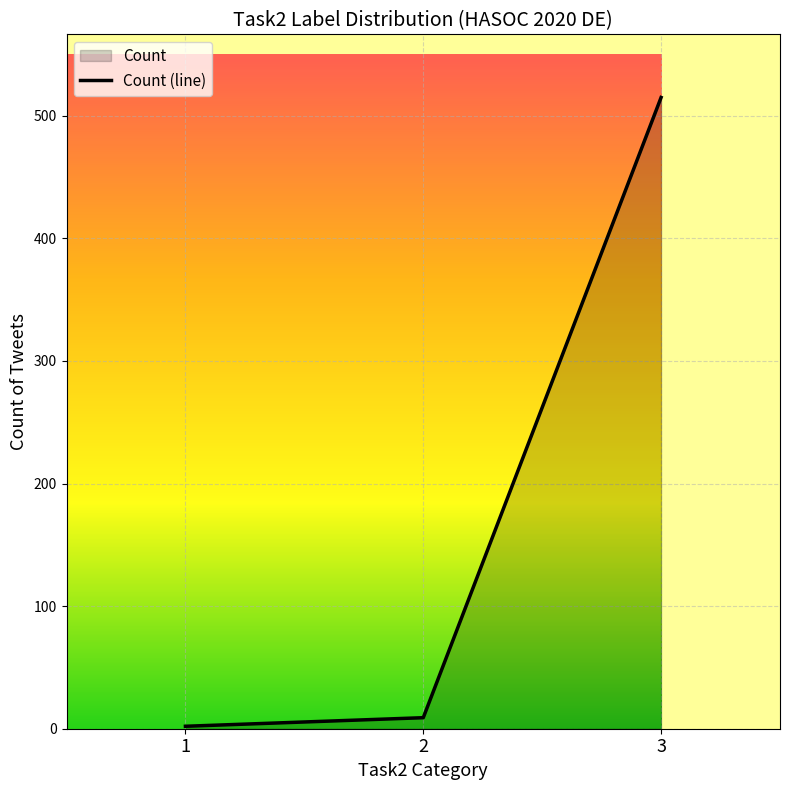

Count the number of categories in the chart.

3